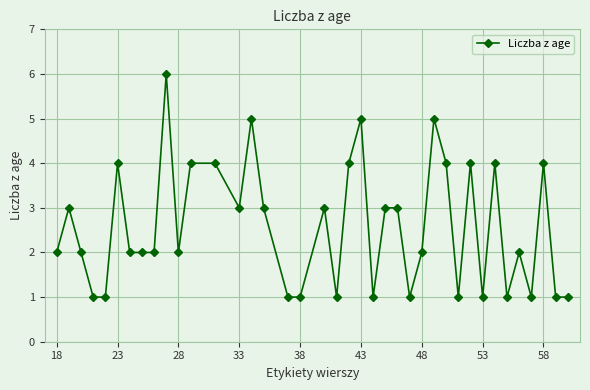

True or false: there are more than 0 points higher than both neighbors.

True